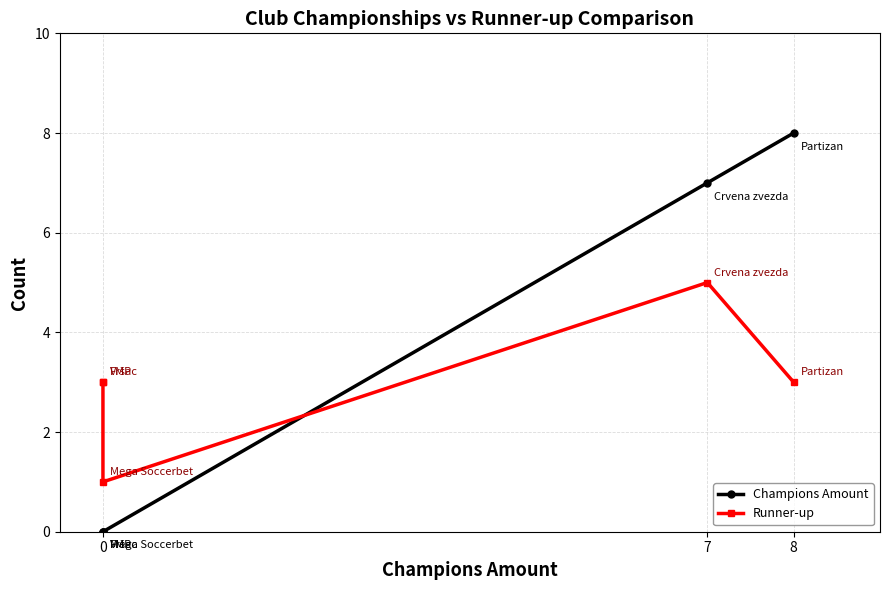

How many categories are shown in the chart?

5